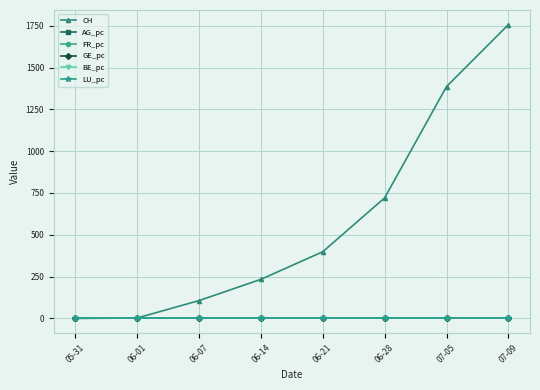

What position from the right is 06-01?

7